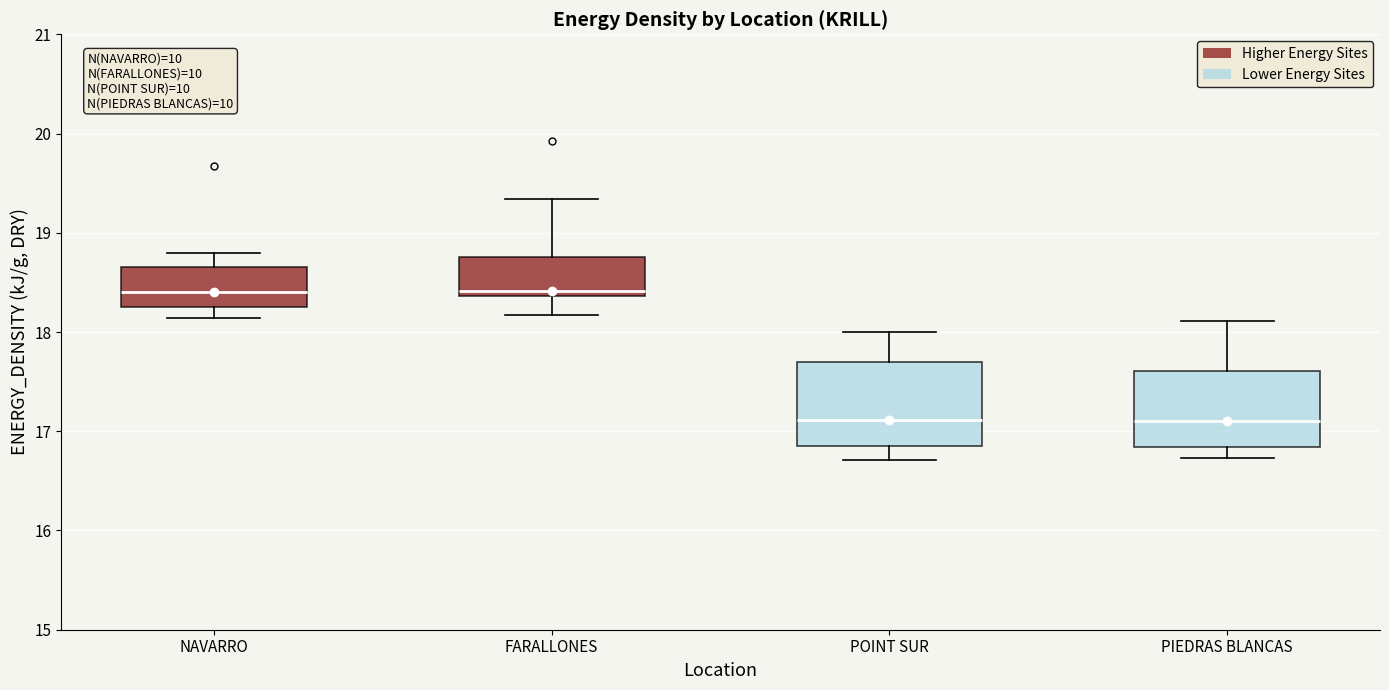

Reading left to right, transcribe this box plot: for each box, give where its median line is, the range the box spans, and where its two whiskers end, as read against the y-axis. The values are not printed on the chart, so give them approximately, as read against the axis.

NAVARRO: median 18.4, box 18.2 to 18.7, whiskers 18.1 to 18.8
FARALLONES: median 18.4 (just above the box's lower edge), box 18.4 to 18.8, whiskers 18.2 to 19.3
POINT SUR: median 17.1, box 16.9 to 17.7, whiskers 16.7 to 18.0
PIEDRAS BLANCAS: median 17.1, box 16.8 to 17.6, whiskers 16.7 to 18.1